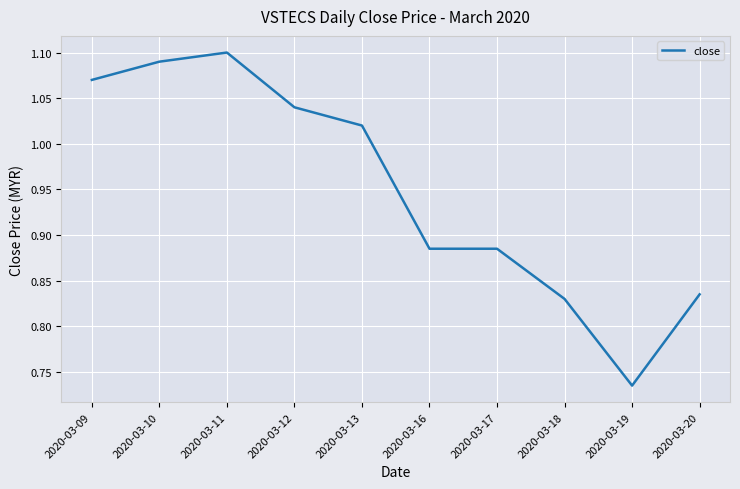

True or false: the data shows 1.2 at 2020-03-16.

False